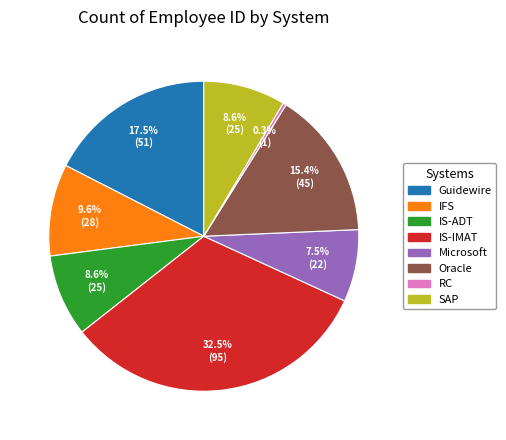

The SAP slice represents 15% of the pie. True or false?

False